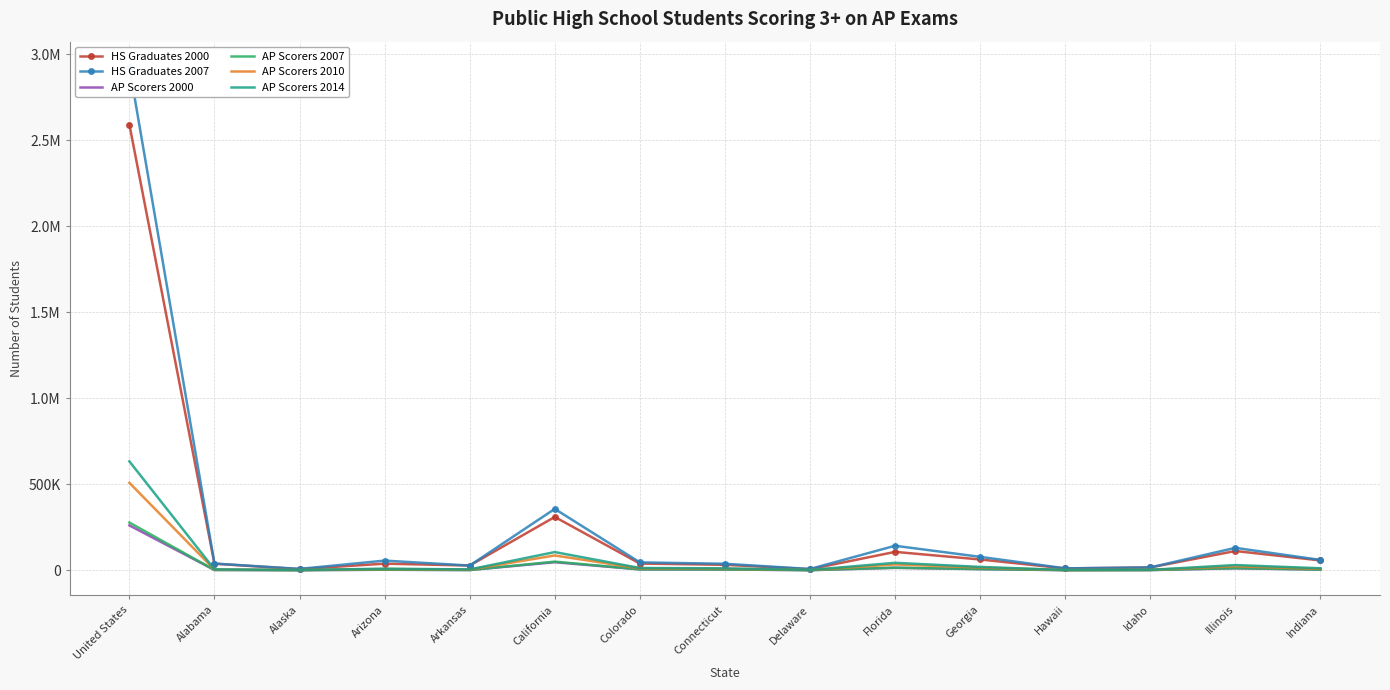

At Florida, list the series in order from largest to smallest.

HS Graduates 2007, HS Graduates 2000, AP Scorers 2014, AP Scorers 2010, AP Scorers 2007, AP Scorers 2000